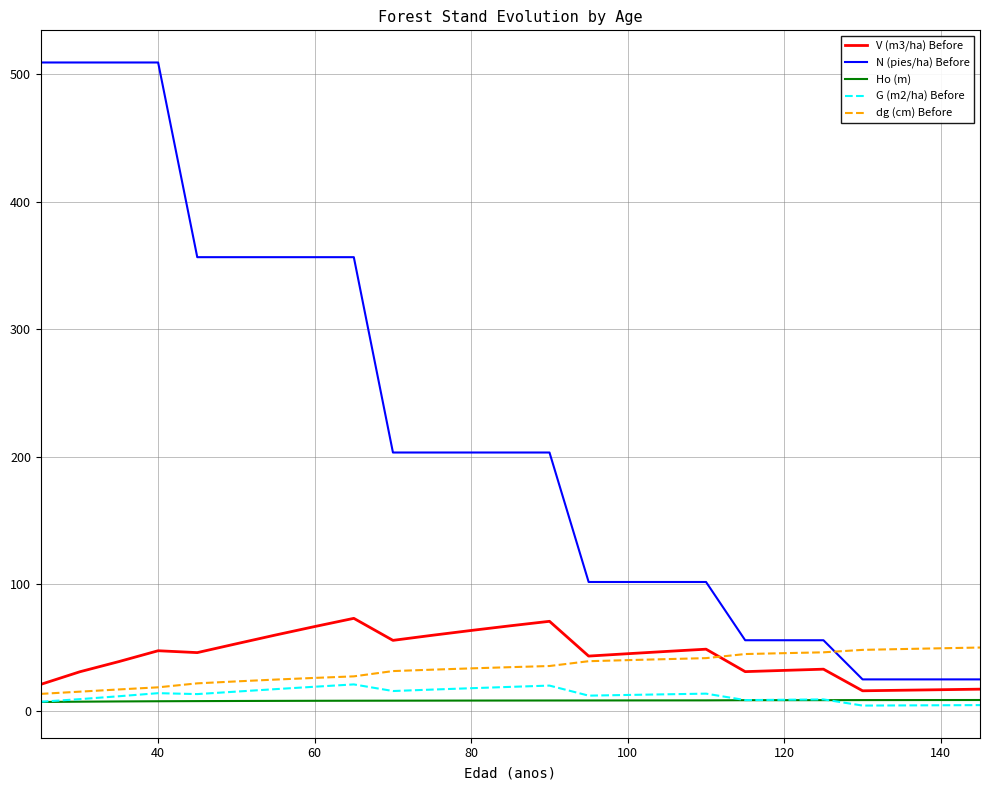

Which series has the widest spread of values?

N (pies/ha) Before